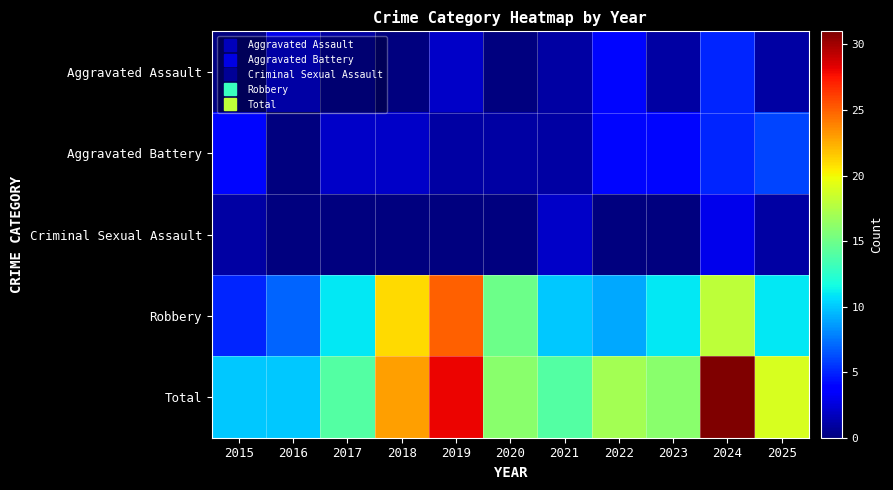

What is the total value across all series at 2015?

20